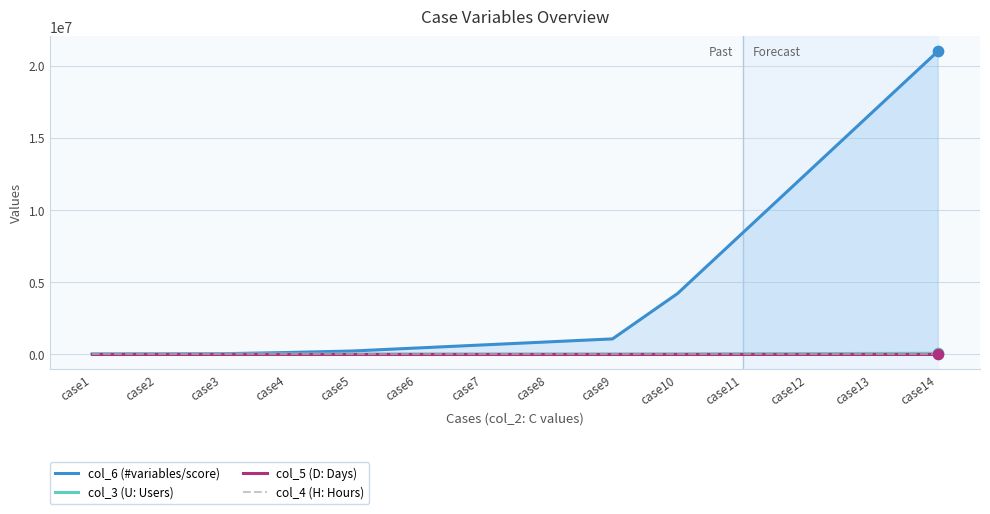

At how many categories does at least one series exceed 18709766?

1